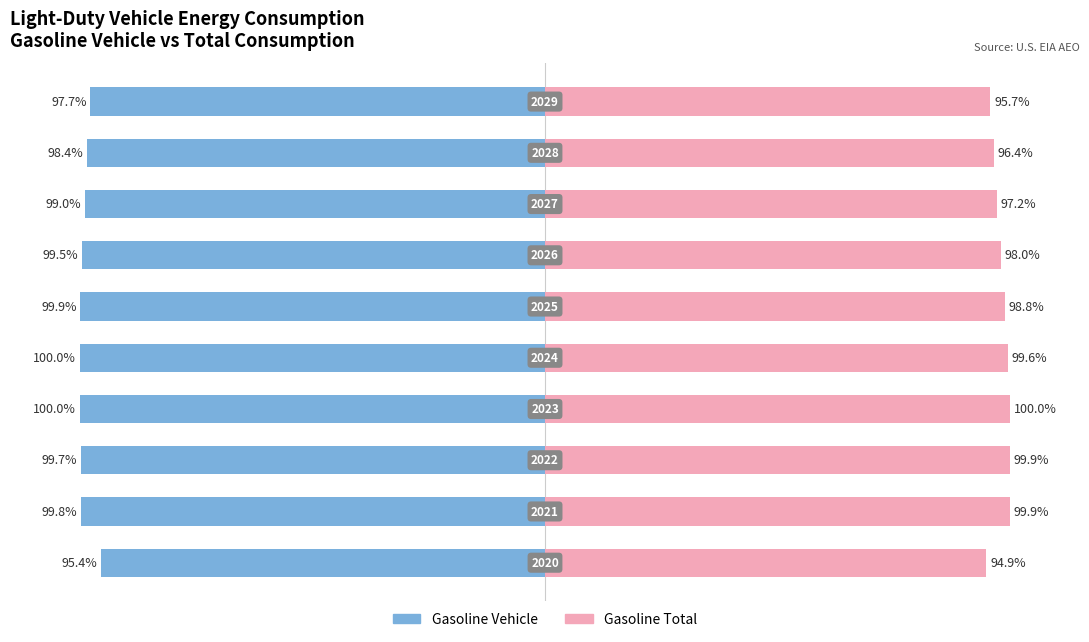

Reading left to right, extract all data points from this chart.

Gasoline Vehicle: 0=-95.4	1=-99.8	2=-99.7	3=-100.0	4=-100.0	5=-99.9	6=-99.5	7=-99.0	8=-98.4	9=-97.7
Gasoline Total: 0=94.9	1=99.9	2=99.9	3=100.0	4=99.6	5=98.8	6=98.0	7=97.2	8=96.4	9=95.7